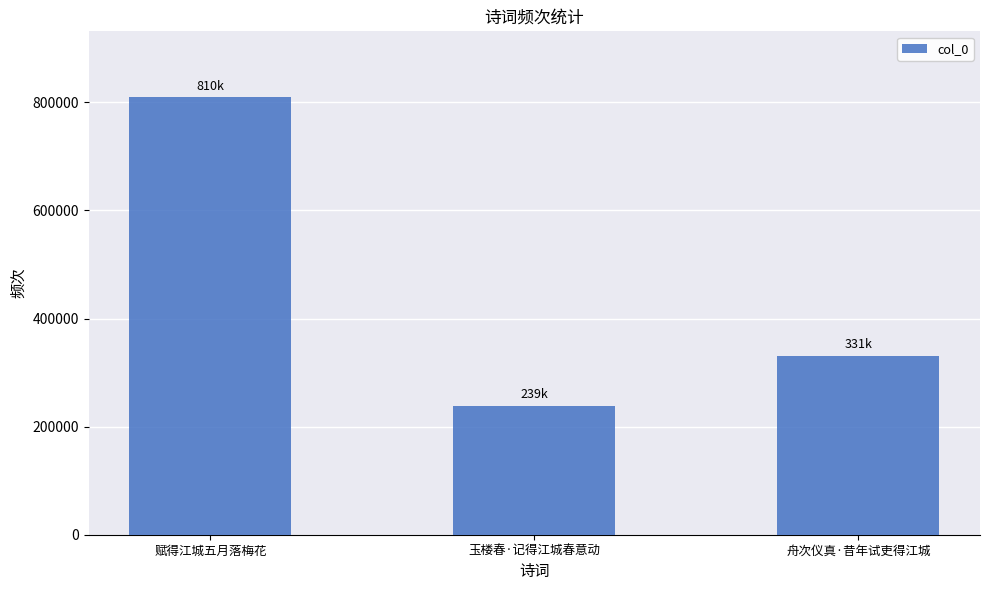

Reading left to right, extract all data points from this chart.

赋得江城五月落梅花=809870	玉楼春·记得江城春意动=238924	舟次仪真·昔年试吏得江城=331303